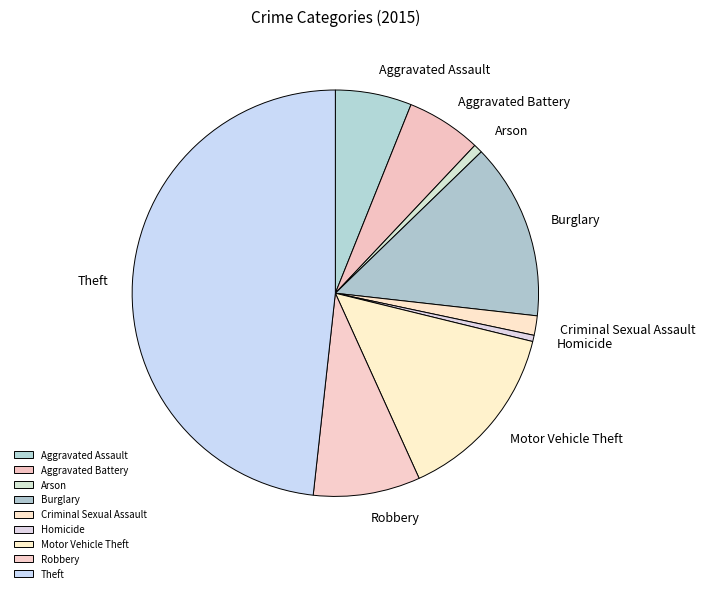

Combined, do Robbery and Burglary account for over 50%?

No